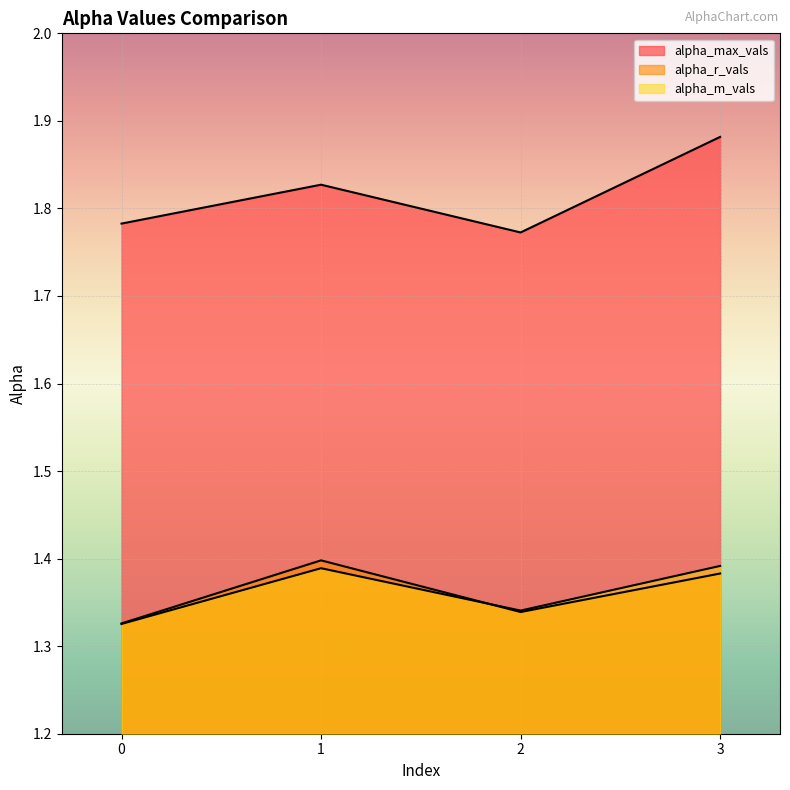

How many distinct data groups are displayed?

3